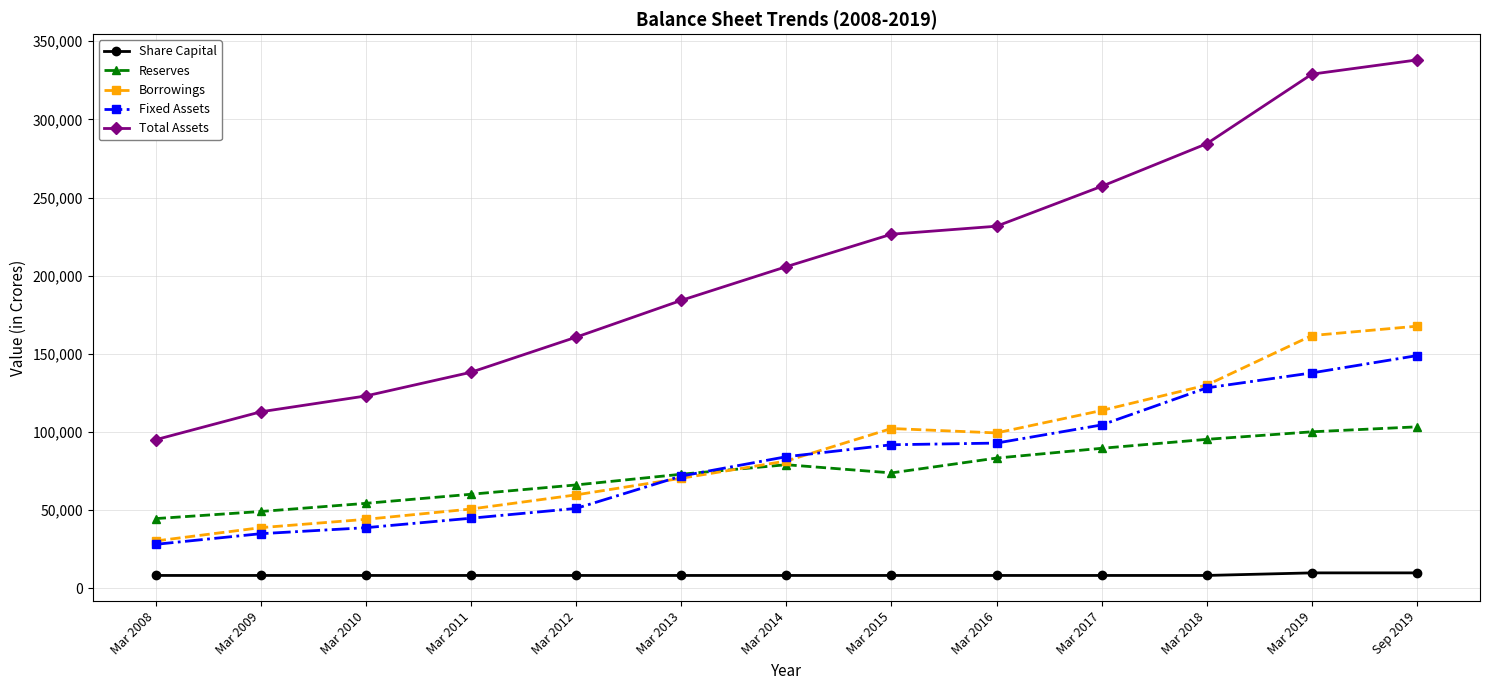

How many lines are shown in the chart?

5